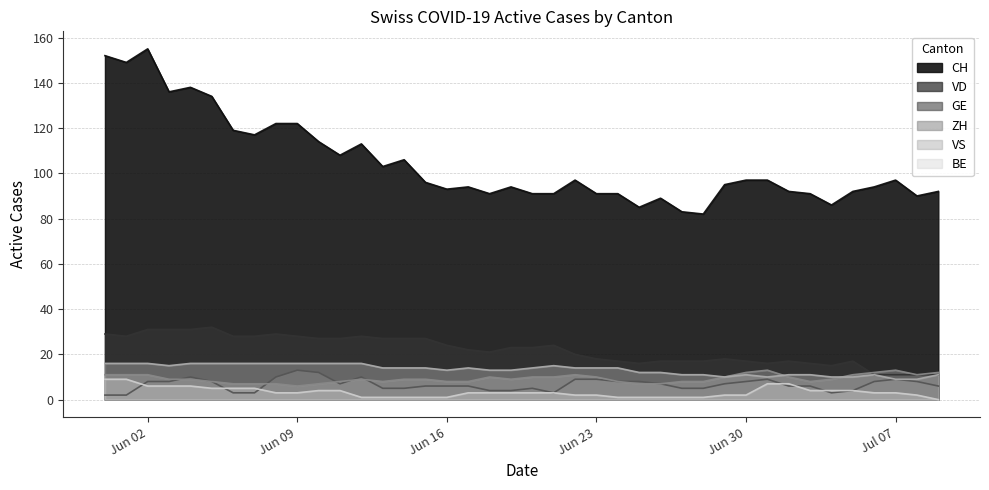

The value of ZH at Jul 07 is 4. True or false?

False